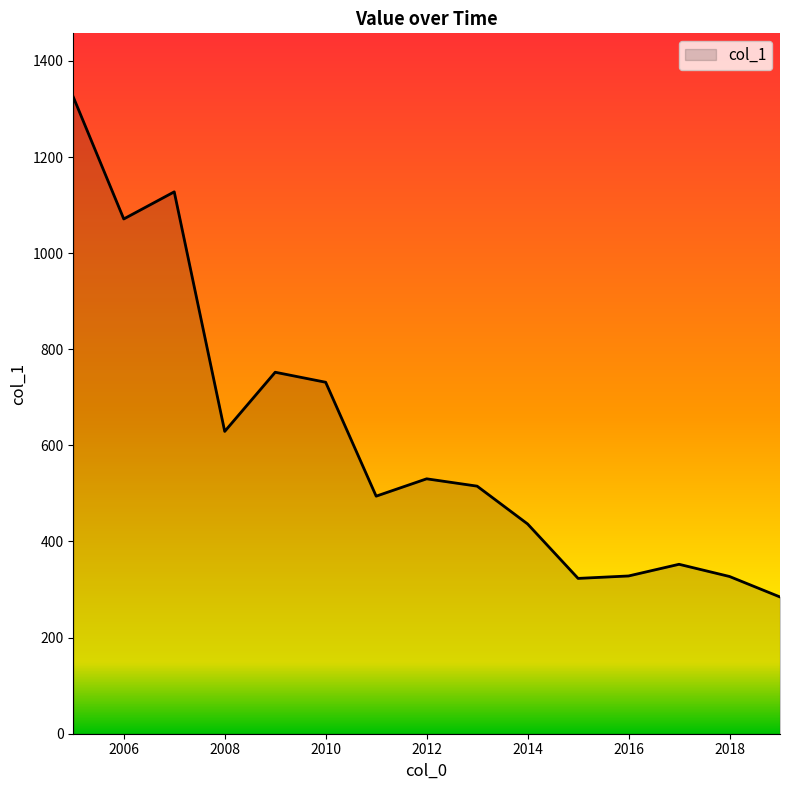

What is the greatest value displayed?

1324.9